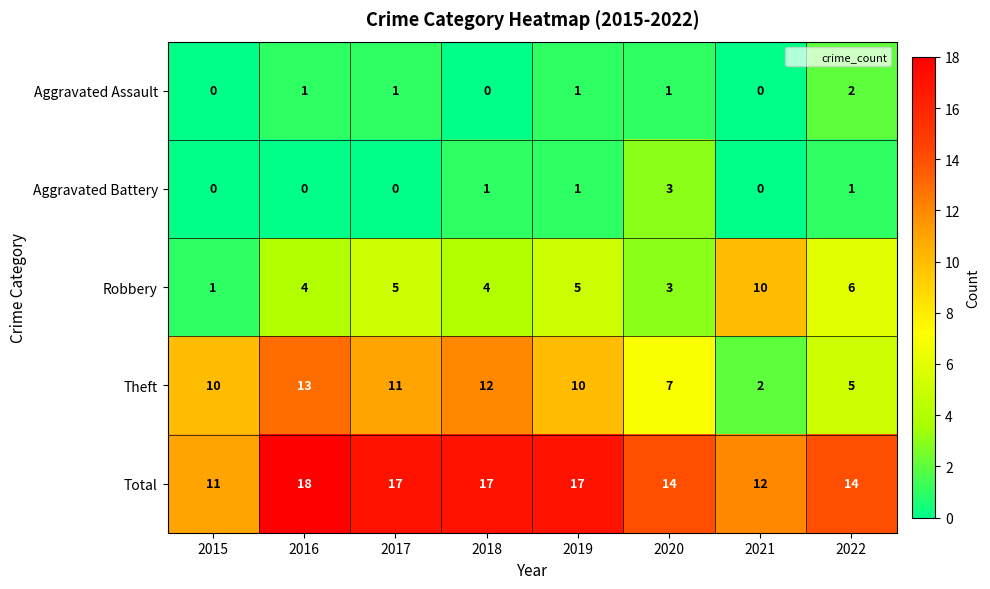

At how many categories does at least one series exceed 16?

4